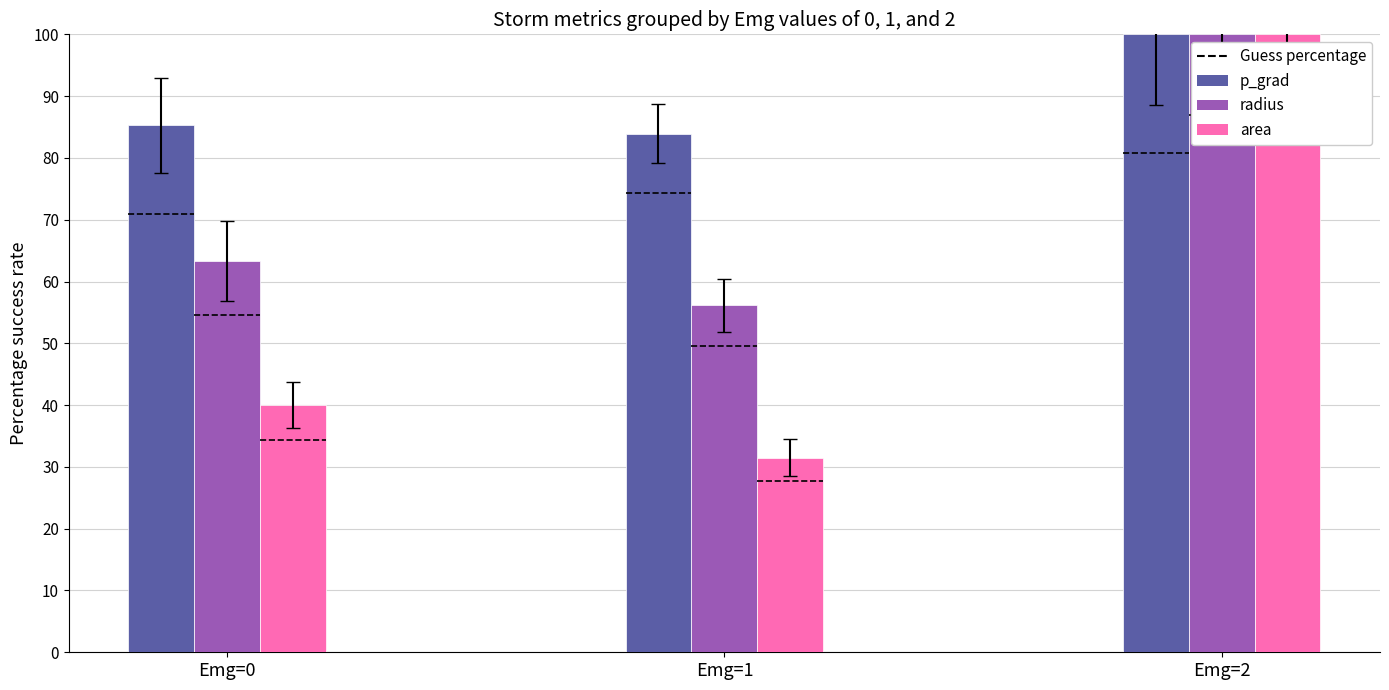

How many groups of bars are there?

3